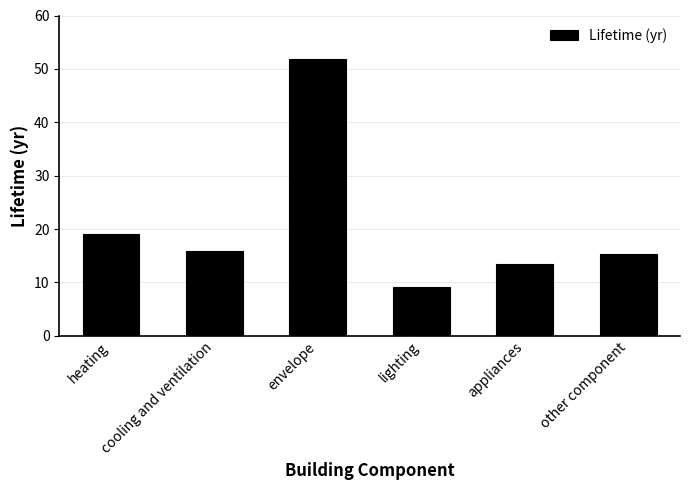

Between cooling and ventilation and envelope, which is larger?

envelope